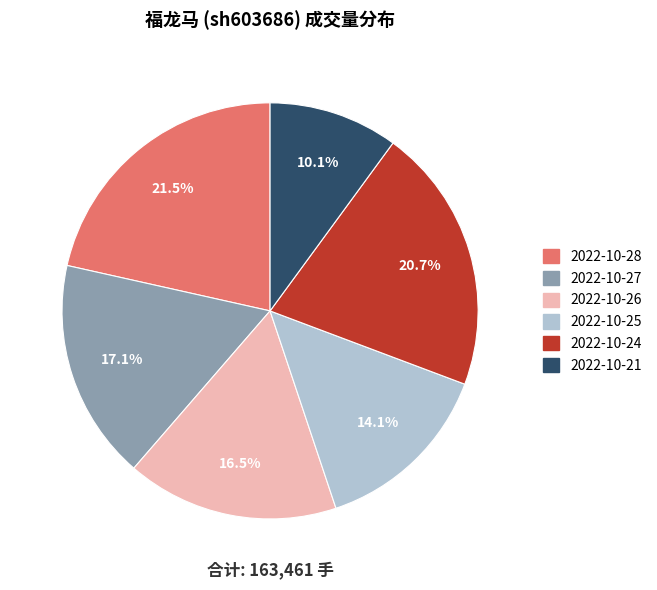

Do 2022-10-26 and 2022-10-28 together represent more than half of the pie?

No